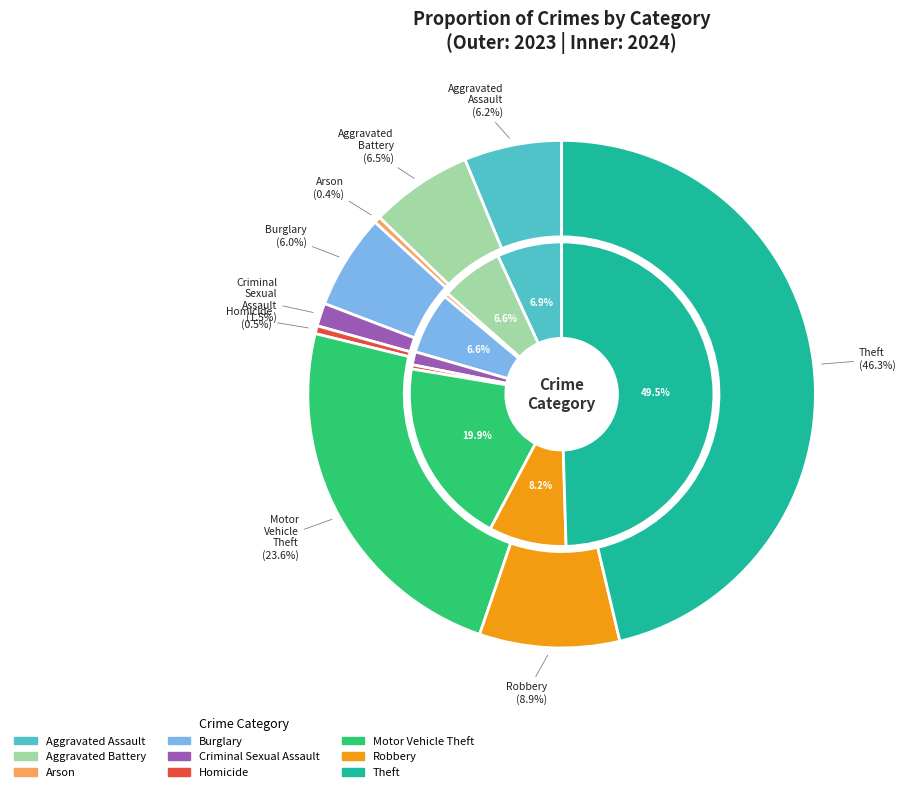

How many segments does this pie chart have?

9